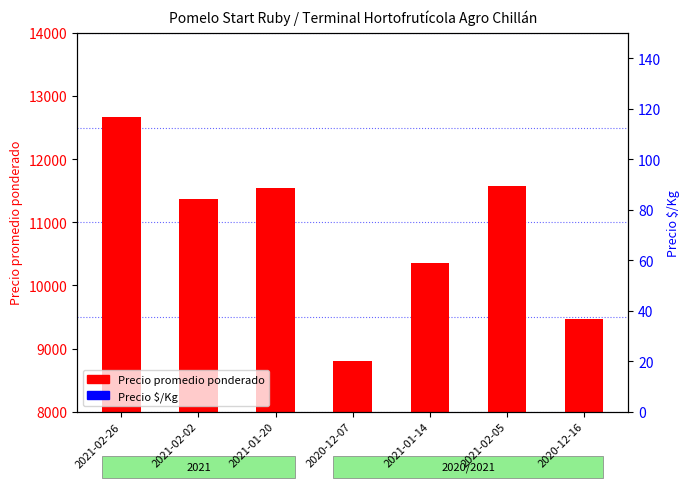

Which series reaches the maximum Y coordinate?

Precio promedio ponderado